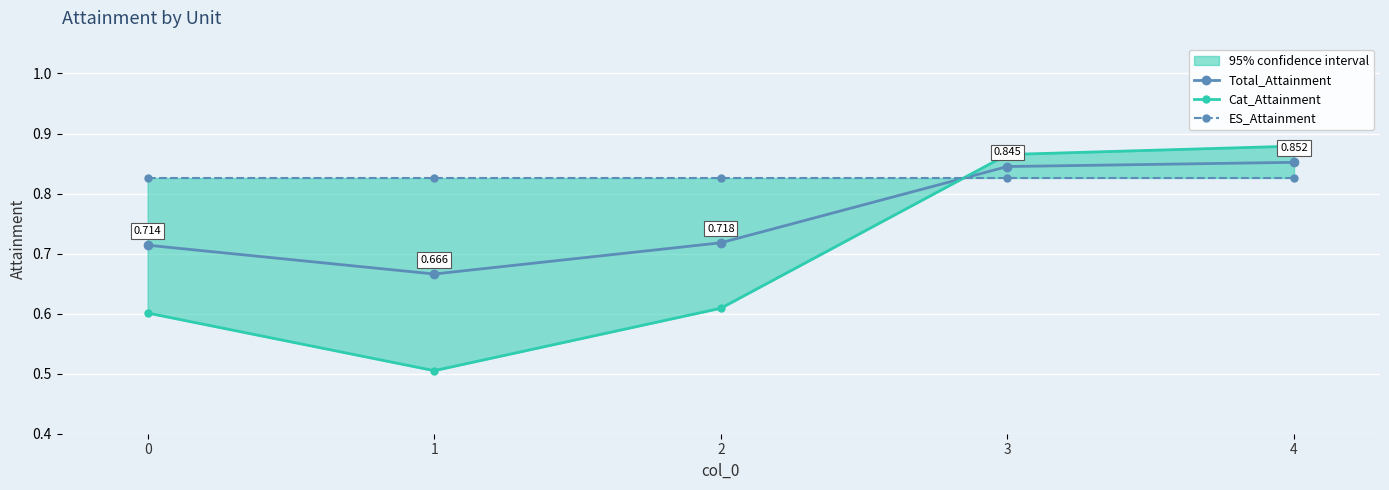

Which label corresponds to the smallest value in the chart?

1